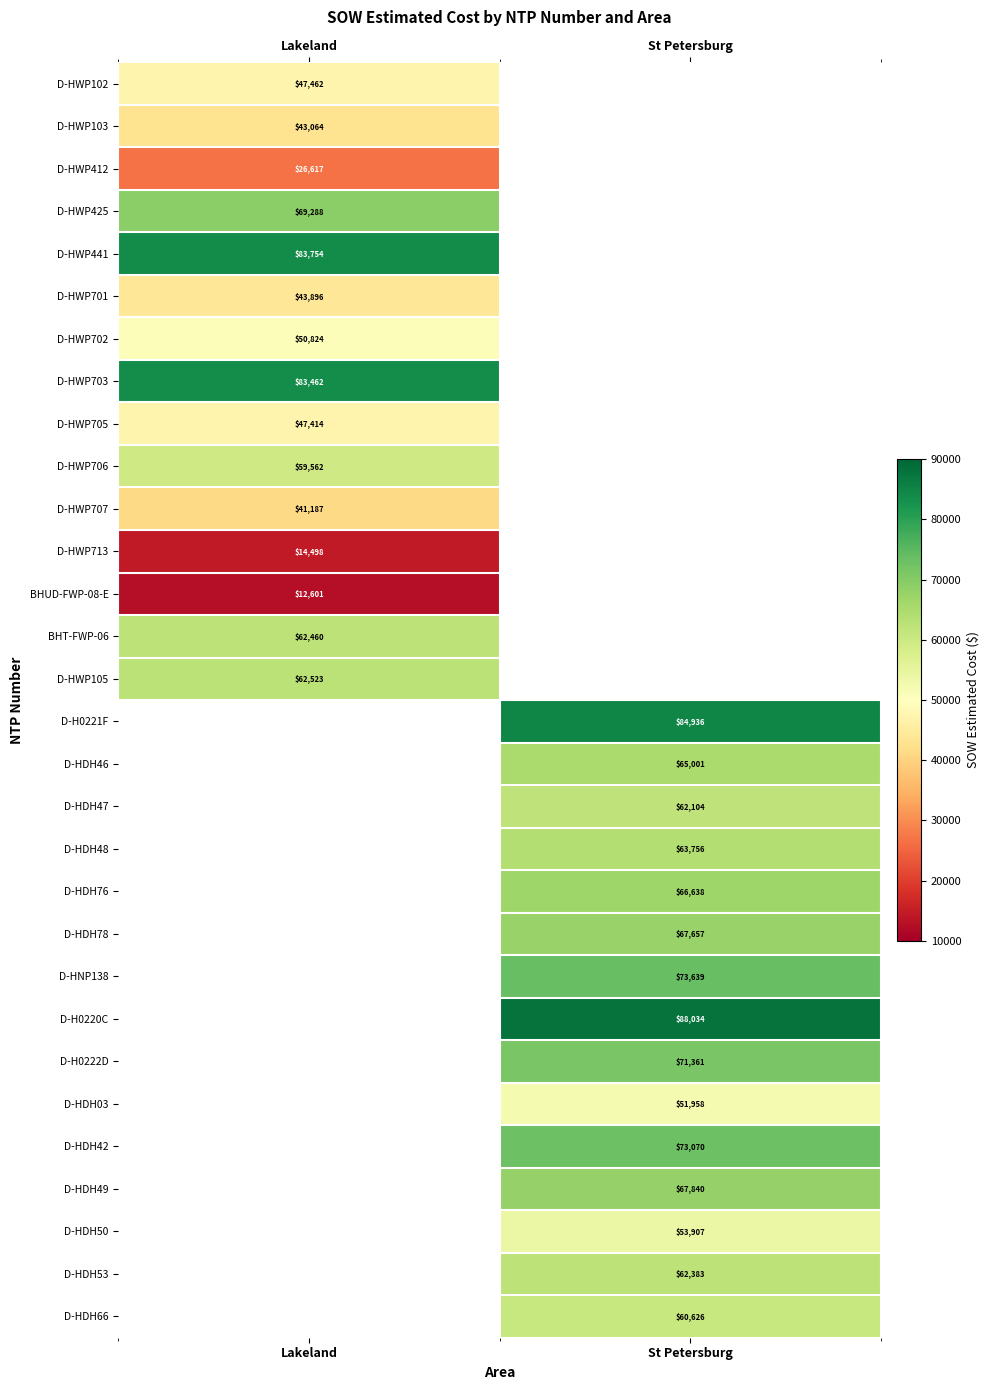

The D-HWP706 series shows 26090.2 at Lakeland. True or false?

False